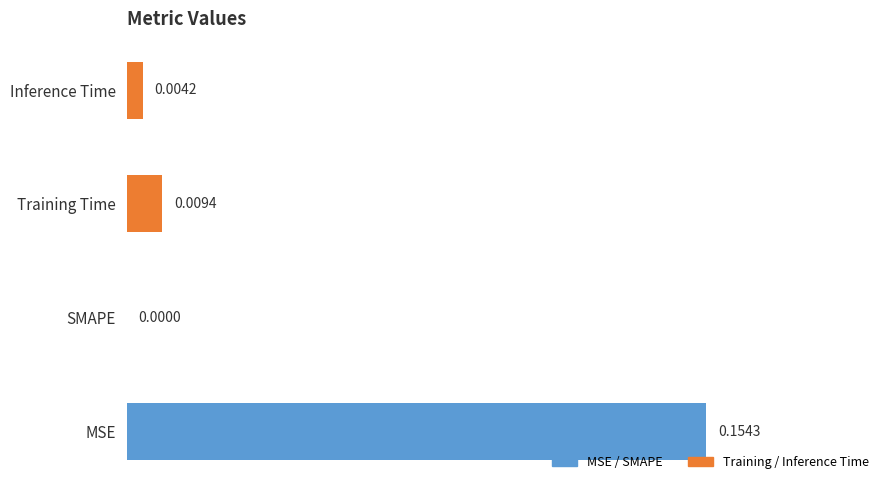

At which label is the value closest to 0?

SMAPE